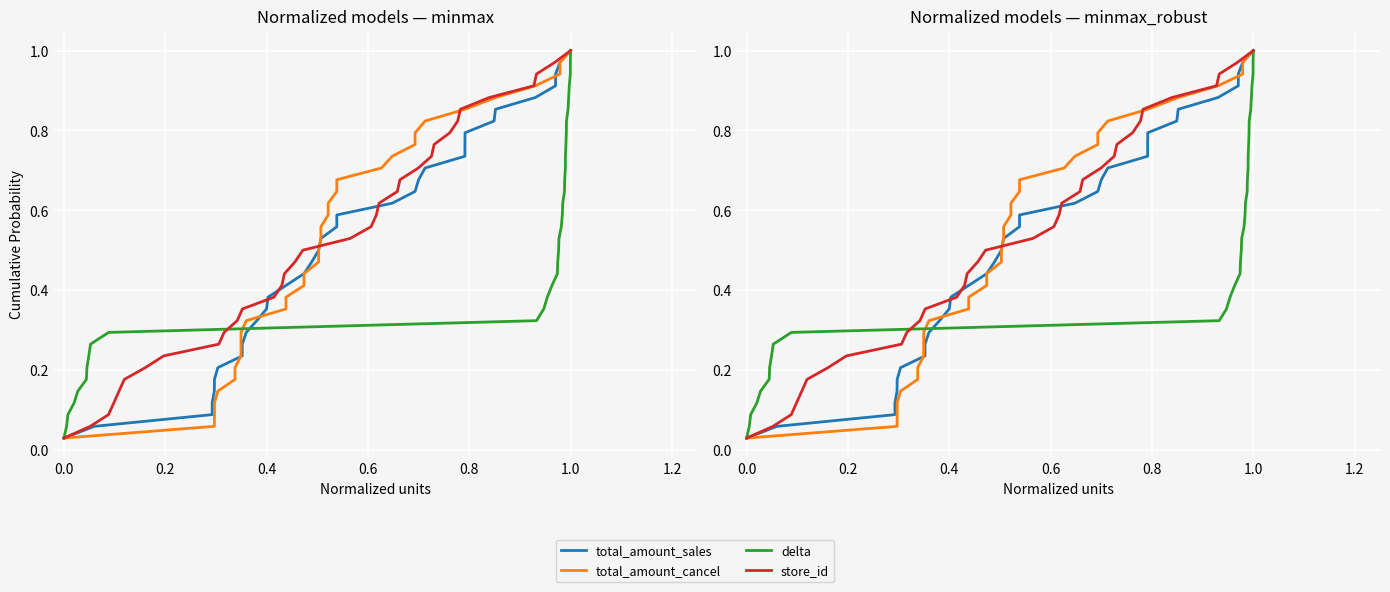

How many categories are shown in the chart?

34